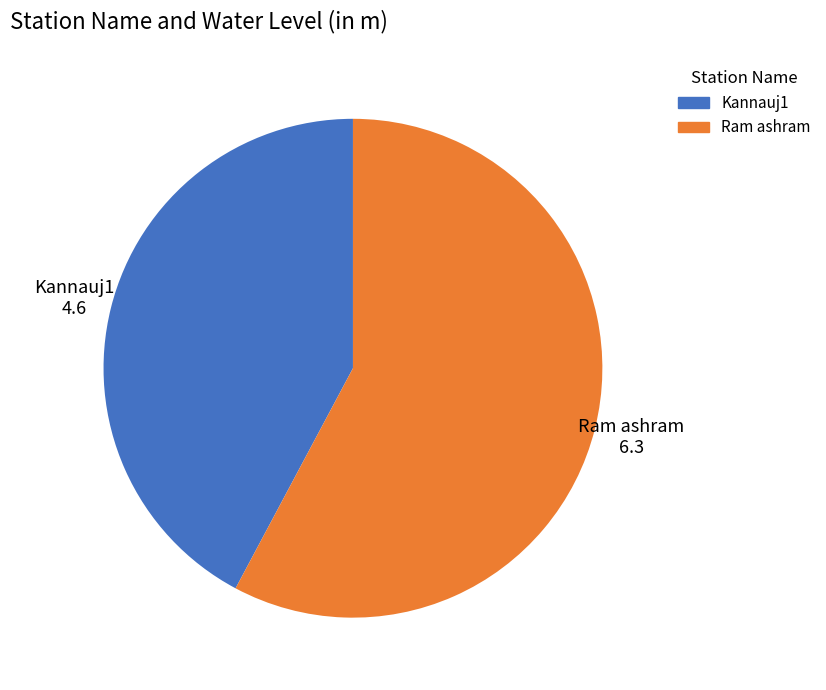

Combined, do Ram ashram and Kannauj1 account for over 50%?

Yes